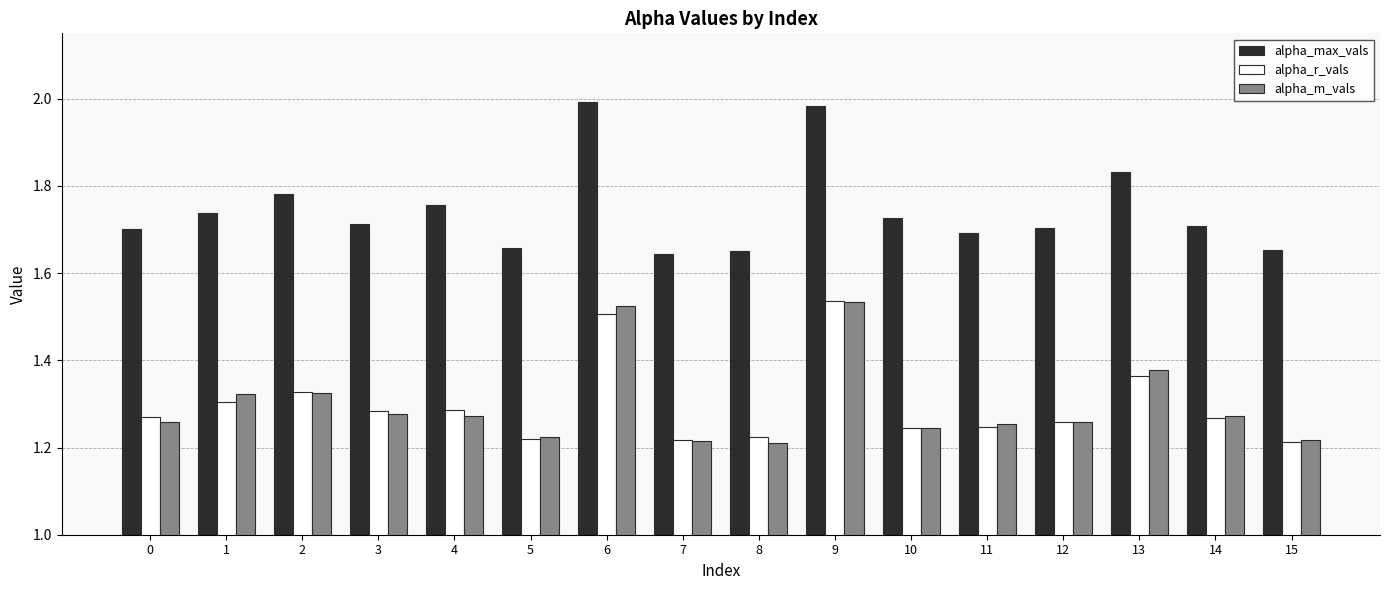

What is the difference between the alpha_m_vals values at 4 and 6?

0.3